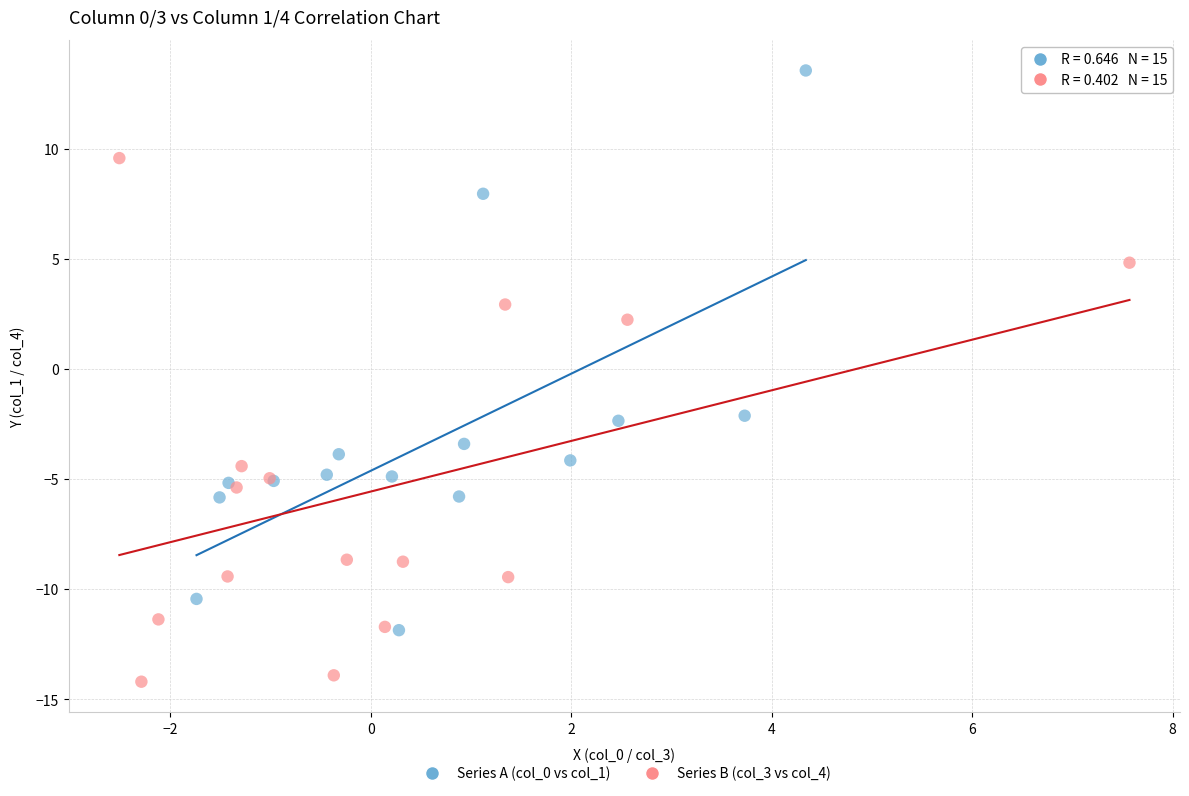

Which series has the widest spread of Y values?

Series A (col_0 vs col_1)